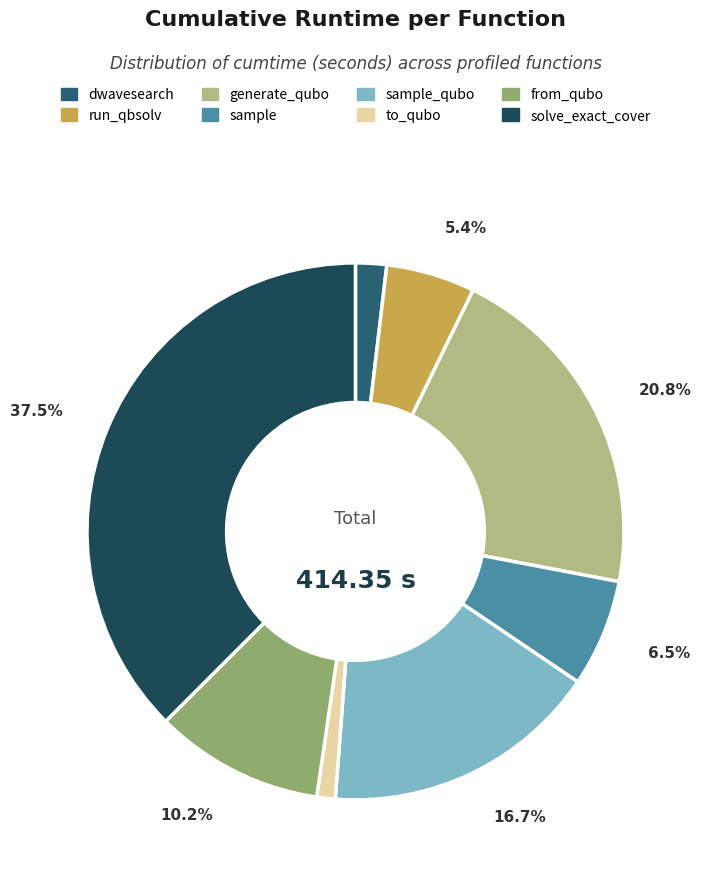

How many slices are in this pie chart?

8